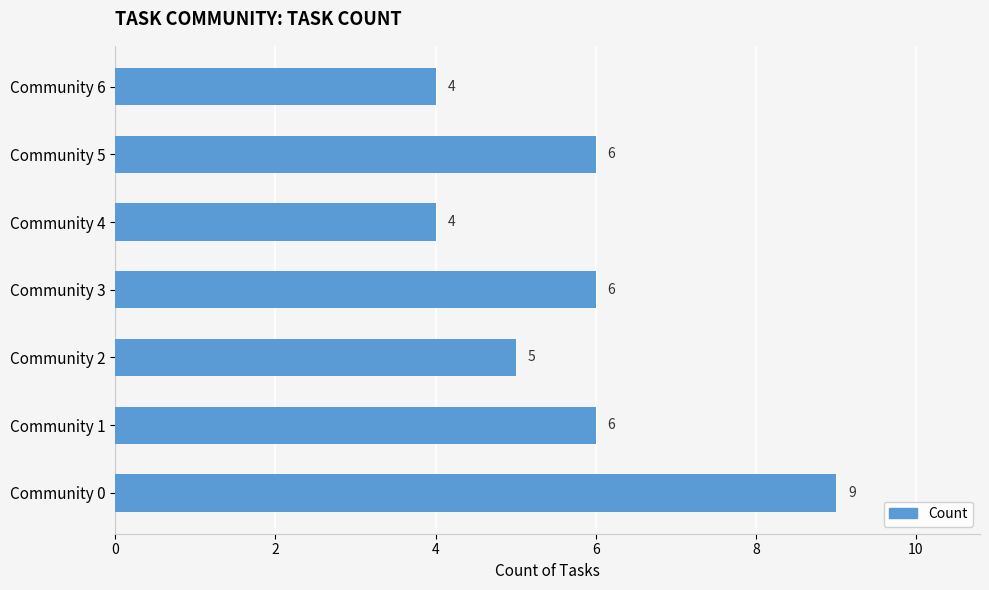

How many bars are there in total?

7